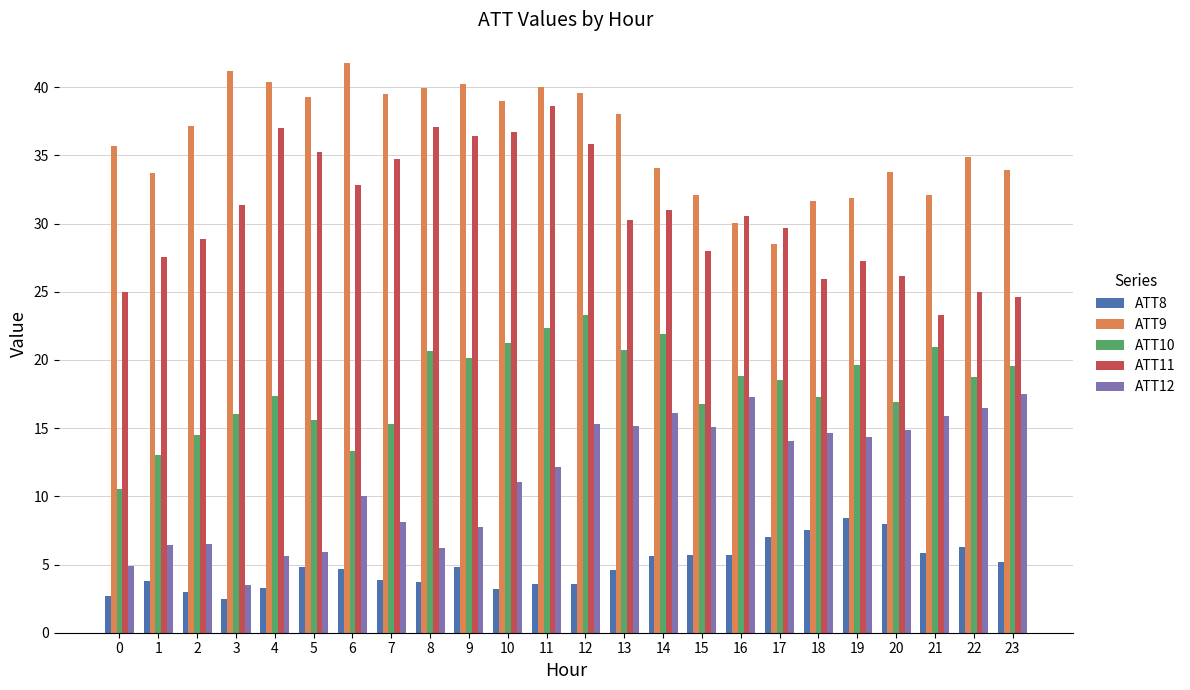

What is the spread (max minus min) of values at 14?

28.4